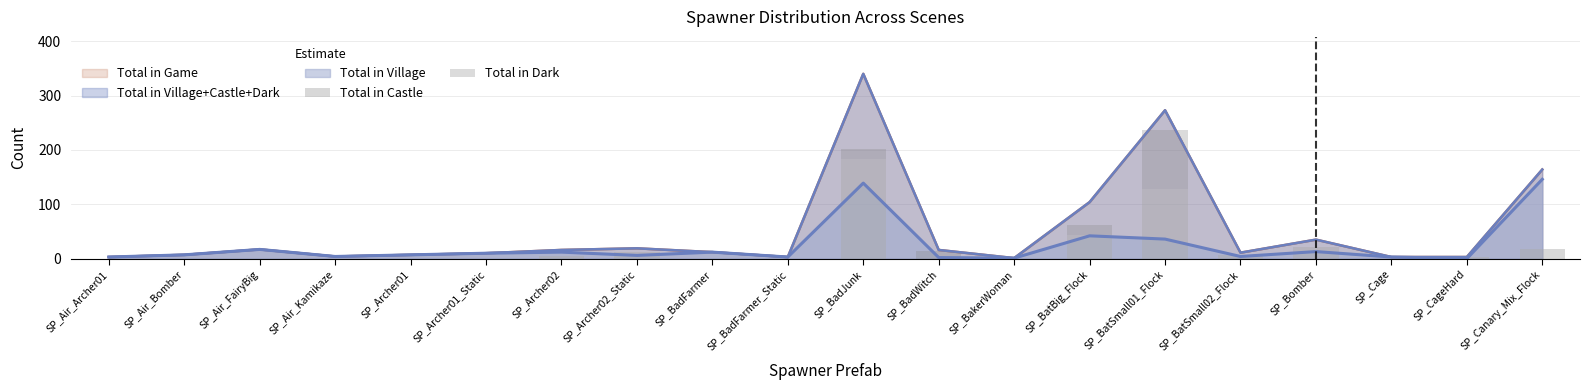

How many data points does each series have?

20